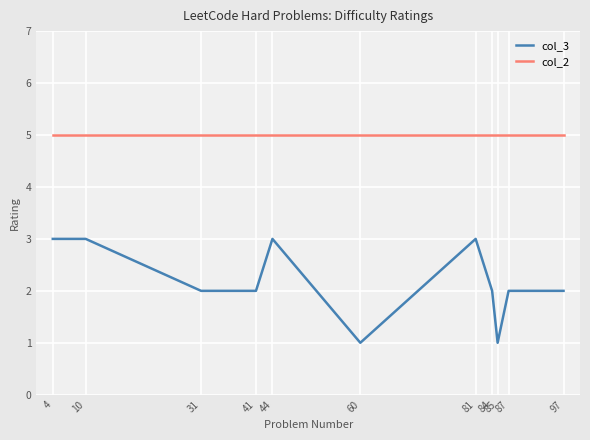

Rank the series at 85 from highest to lowest value.

col_2, col_3